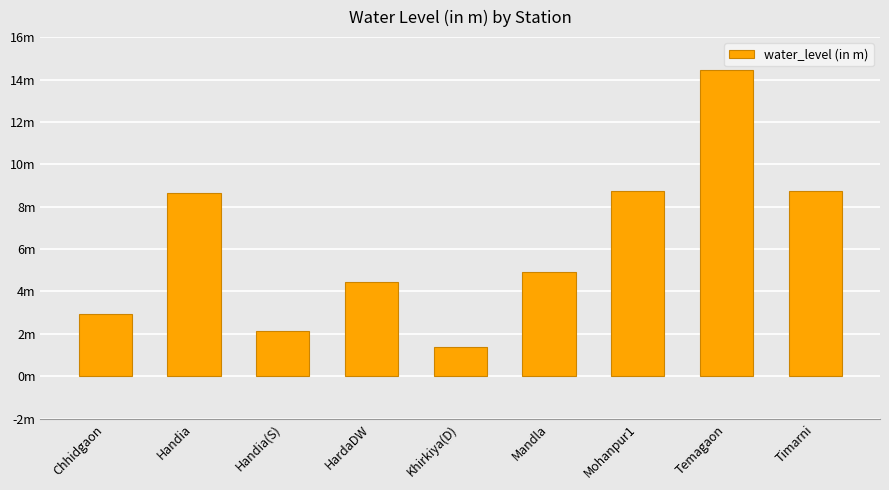

Does the chart contain any negative values?

No